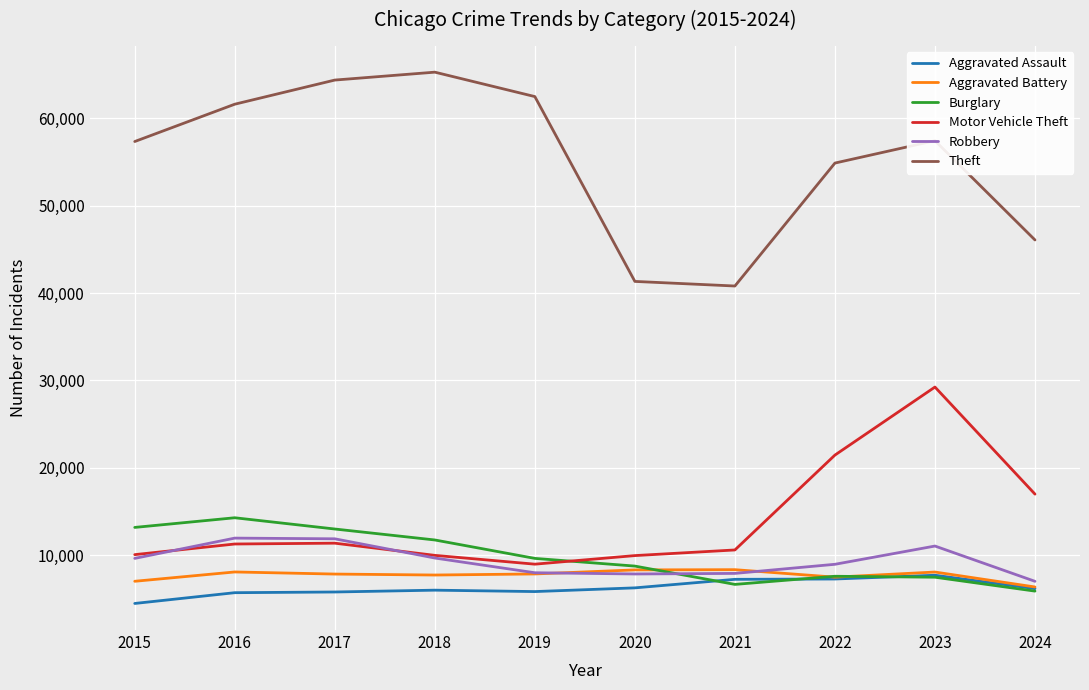

At which category is the sum across all series the highest?

2023